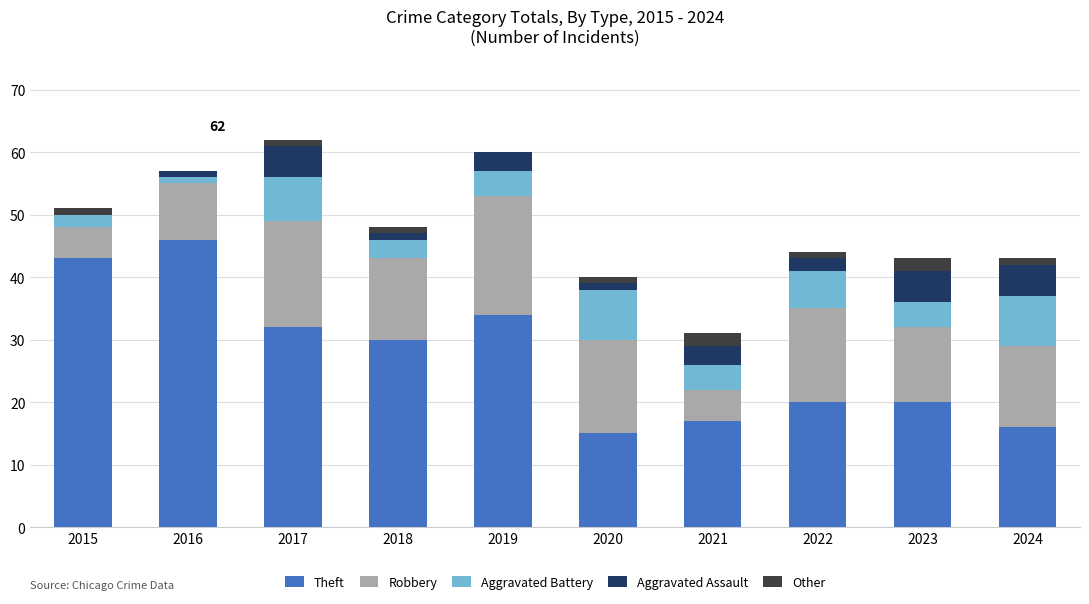

Are the bars horizontal?

No